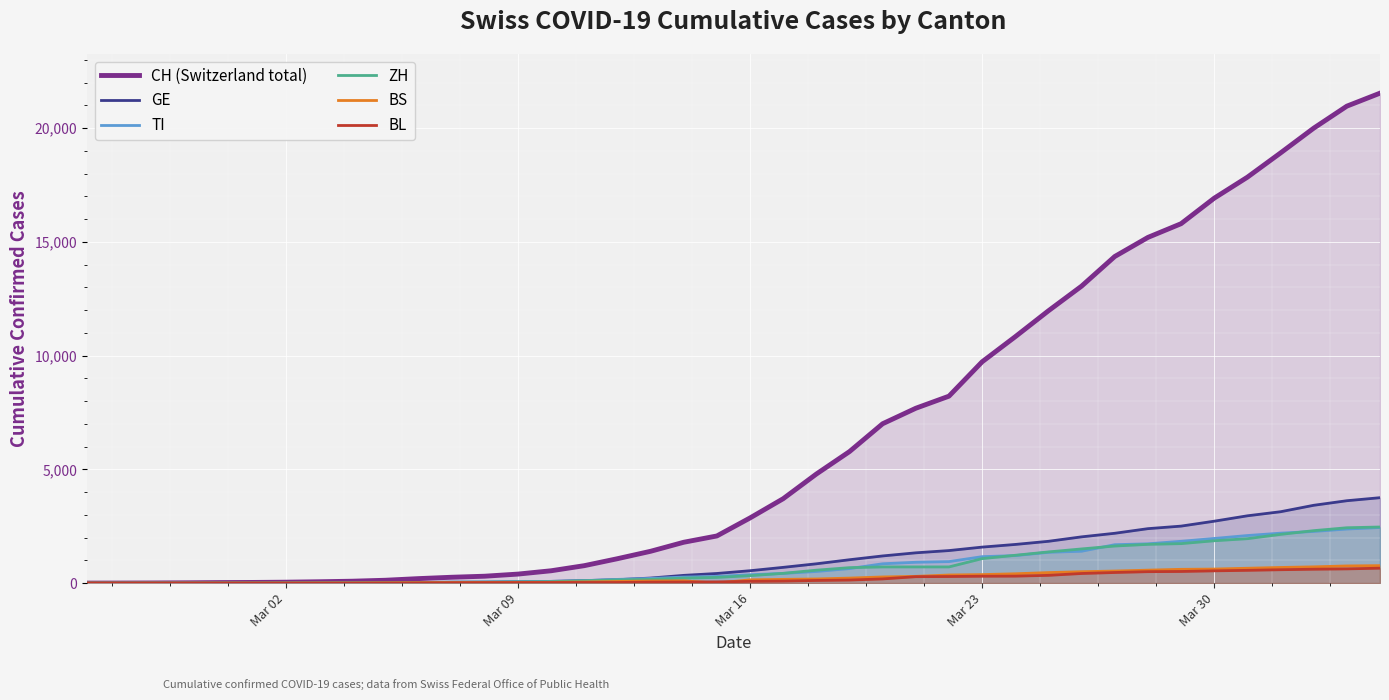

What is the maximum value shown in the chart?

21536